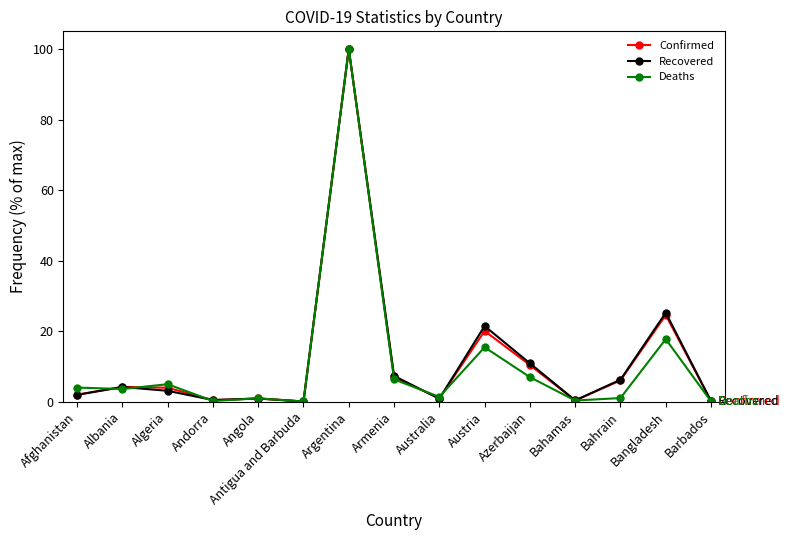

What is the greatest value displayed?

100.0